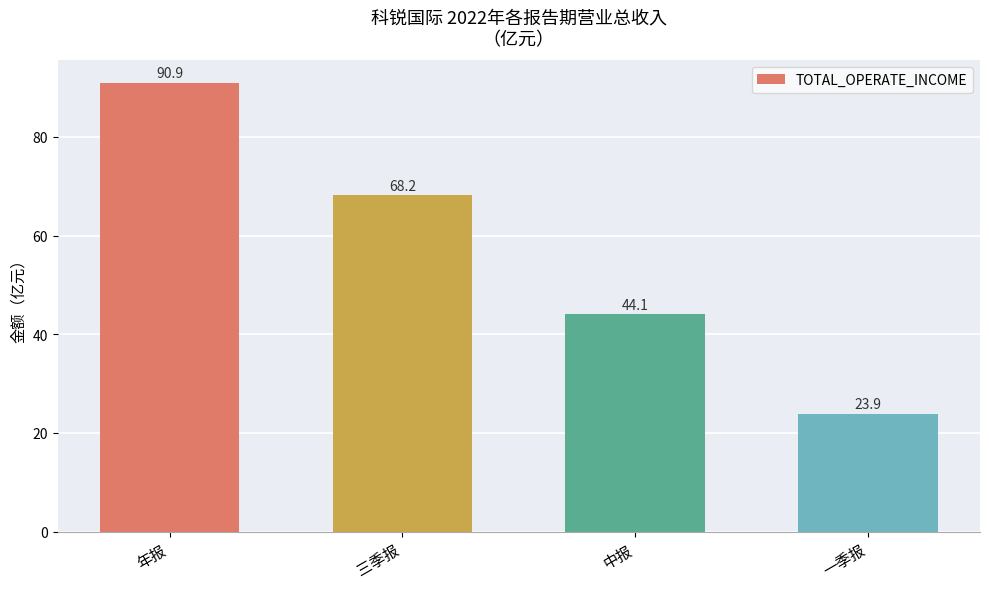

Which has a higher value, 一季报 or 三季报?

三季报